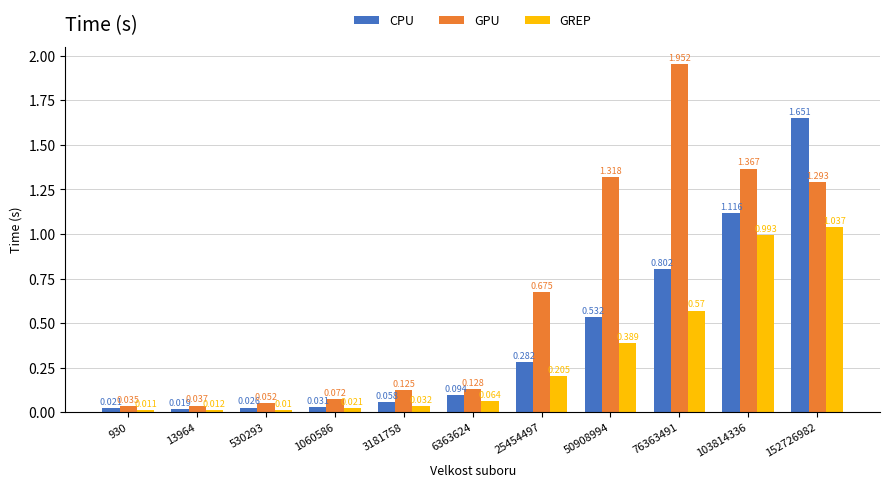

Which series changed the most between 25454497 and 76363491?

GPU